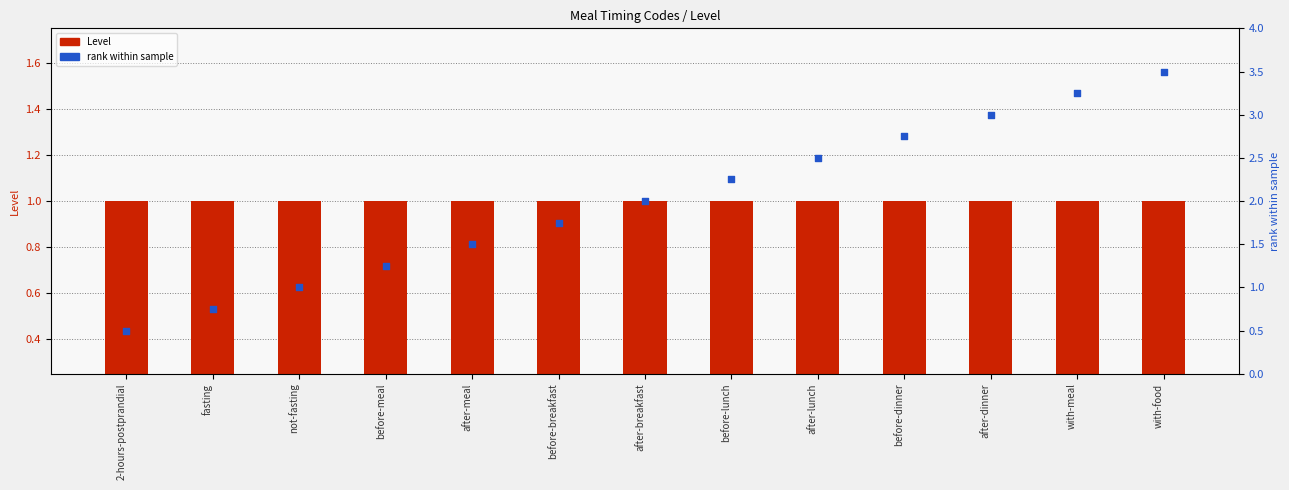

What are all the series names shown in the legend?

Level, rank within sample